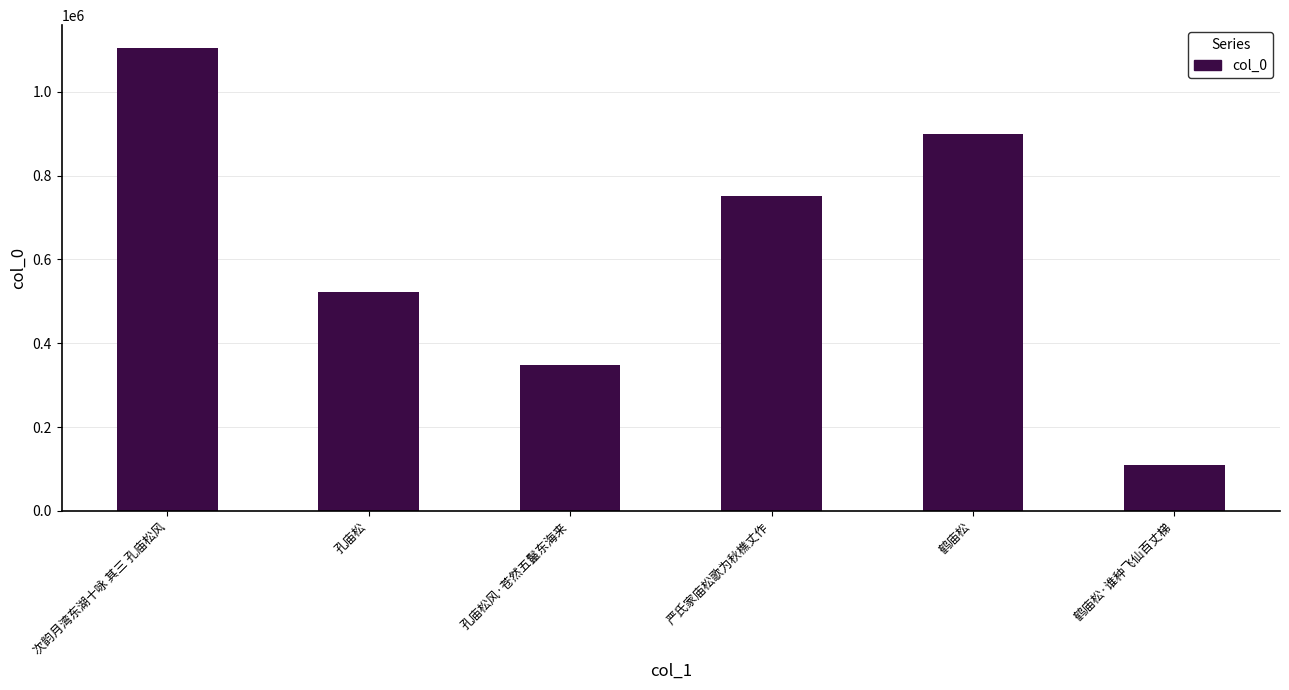

What is the value of the 6th bar from the left?

109422